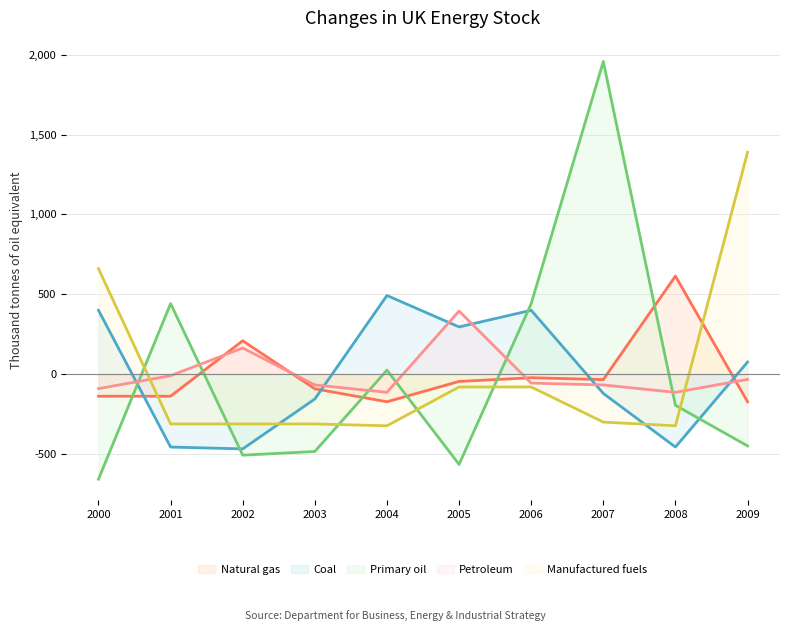

What is the difference between the highest and lowest values at 2009?

1839.1